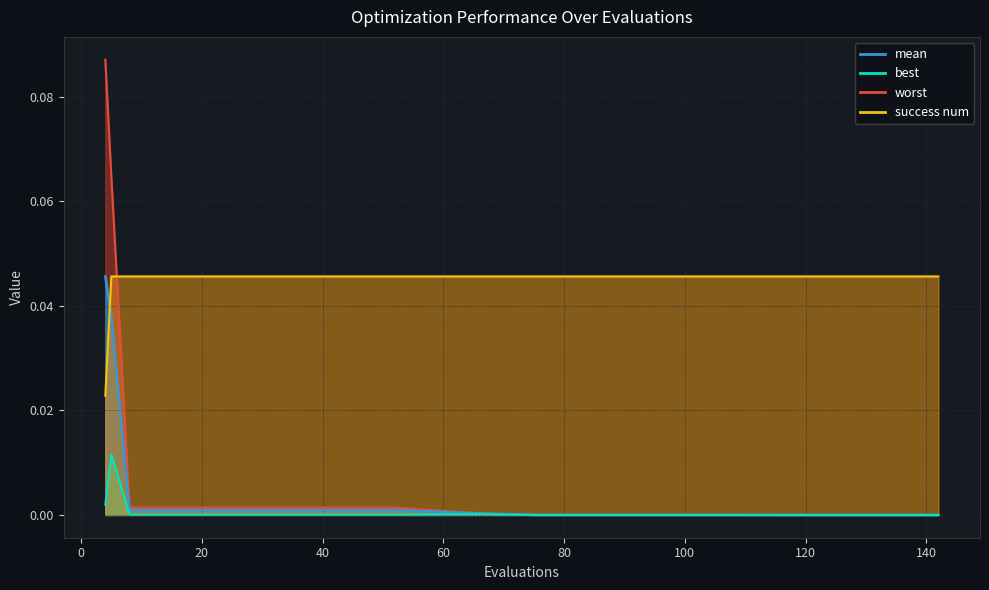

List the labels in order of worst value, largest first.

4, 5, 8, 20, 36, 52, 66, 75, 91, 100, 110, 118, 130, 136, 142